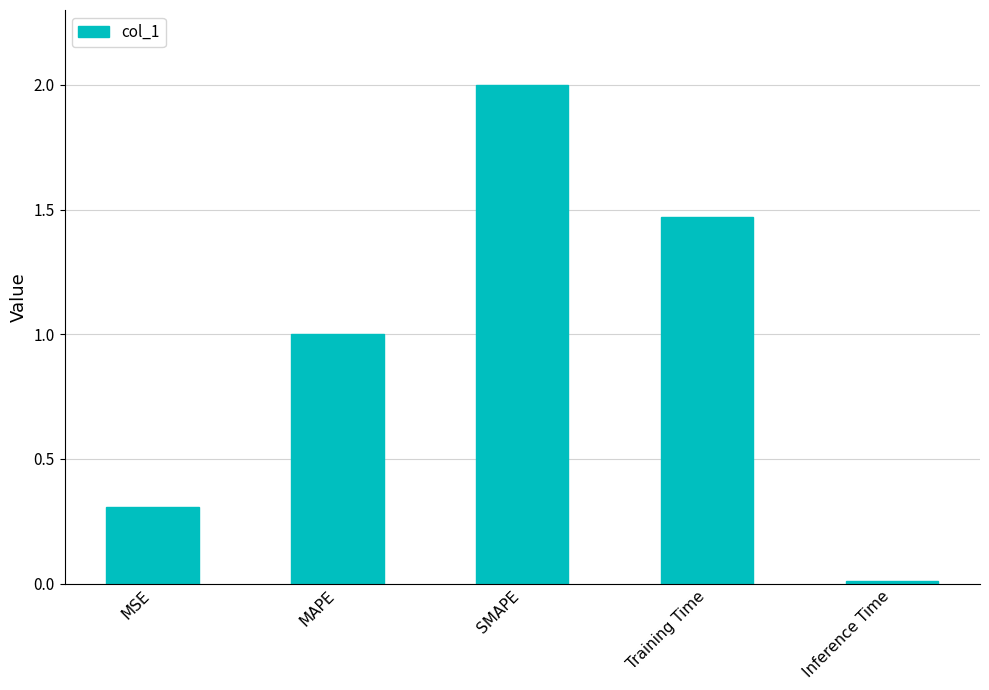

List the labels in order of value, smallest first.

Inference Time, MSE, MAPE, Training Time, SMAPE